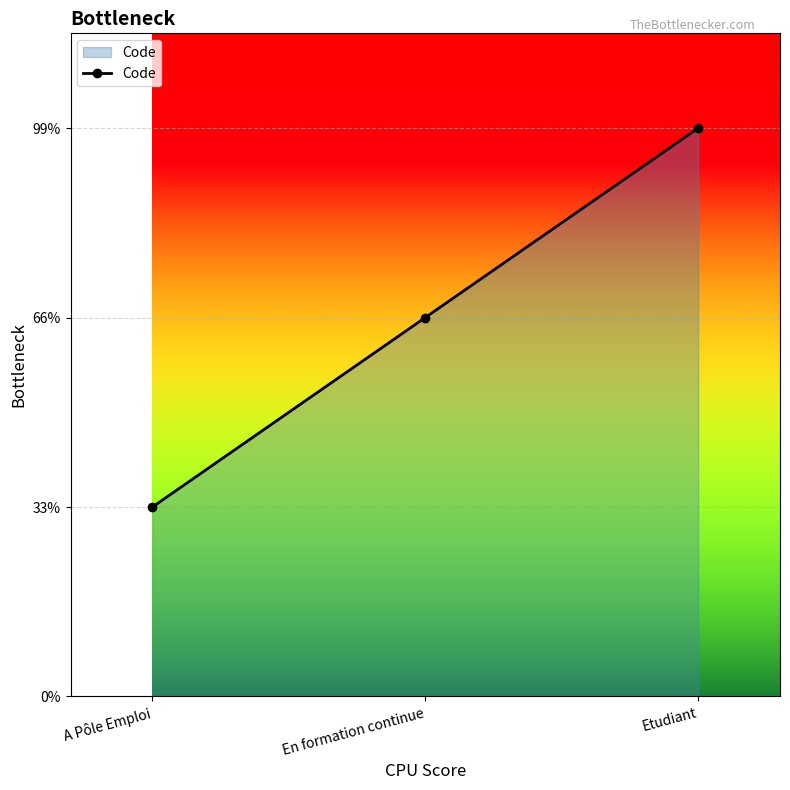

How many values are between 1 and 3?

3